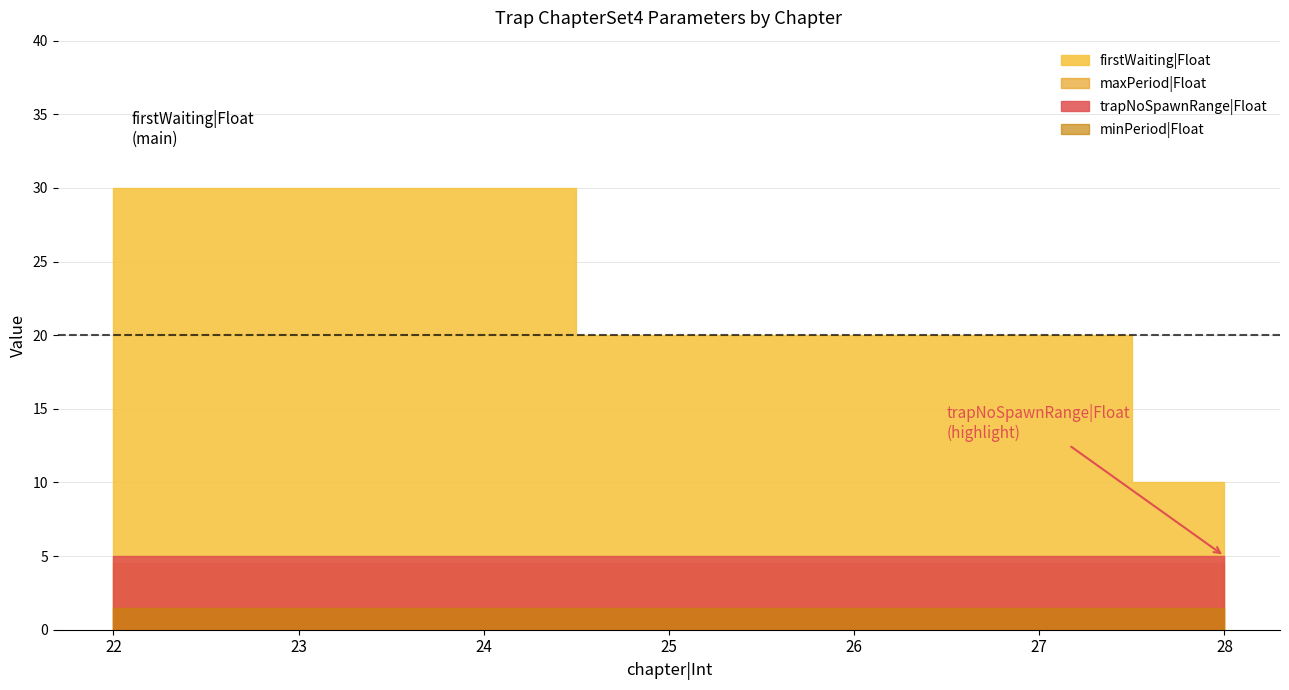

Is the value of trapNoSpawnRange|Float at 26 greater than the value of firstWaiting|Float at 27?

No